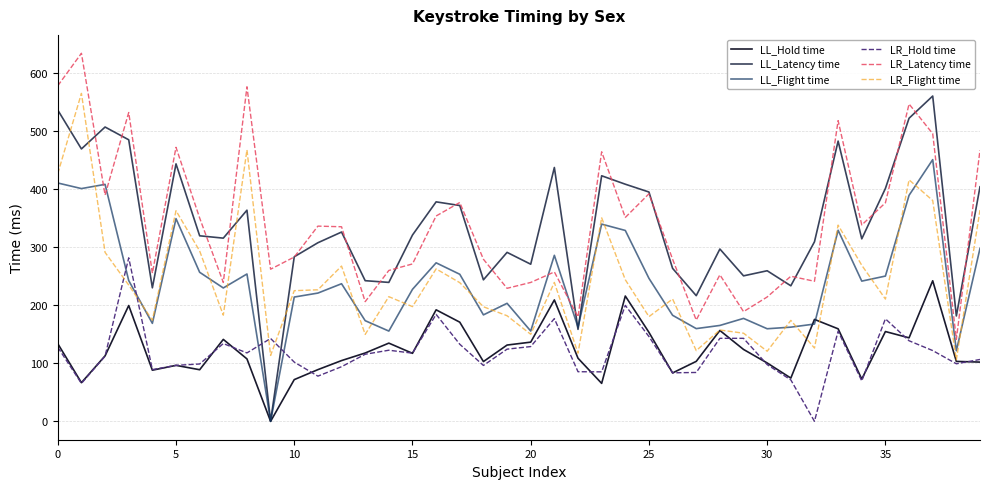

How many lines are shown in the chart?

6